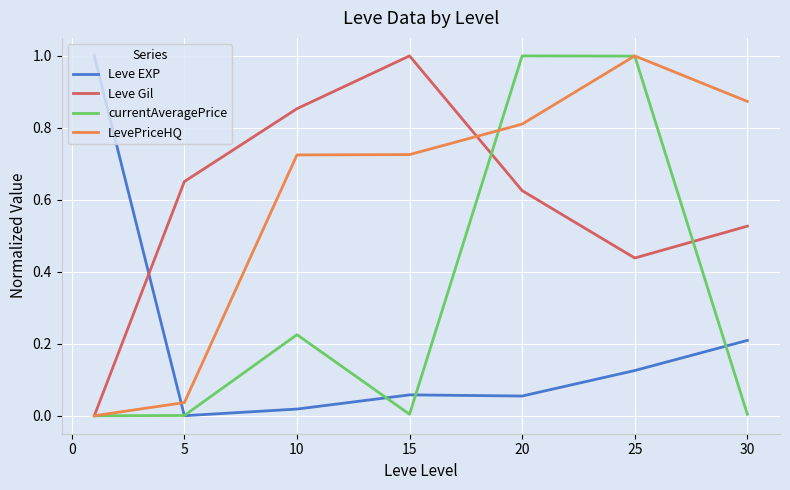

What is the highest value of the Leve EXP series?

1.0